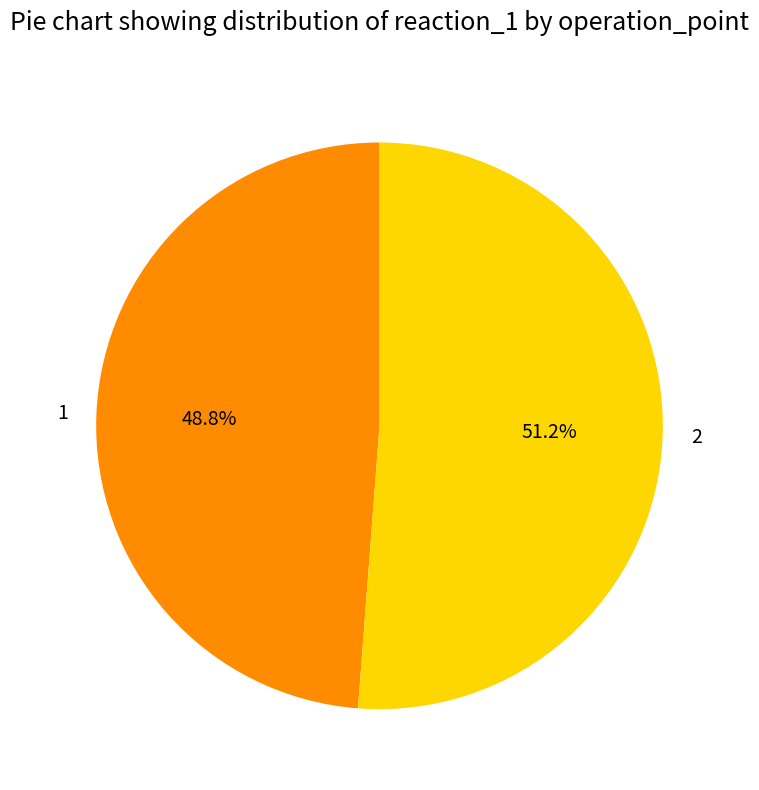

Combined, do 1 and 2 account for over 50%?

Yes